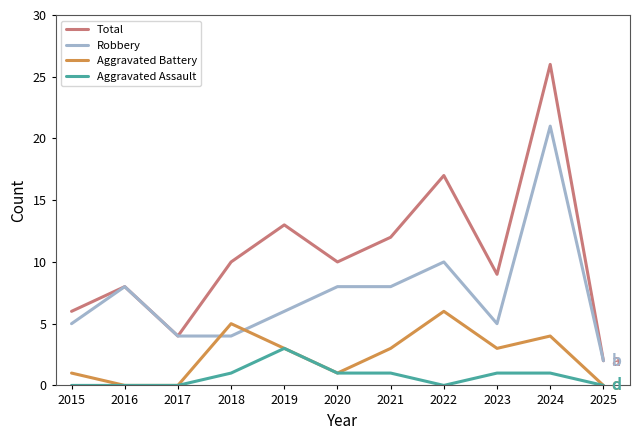

What value does the Aggravated Assault series have at 2019?

3